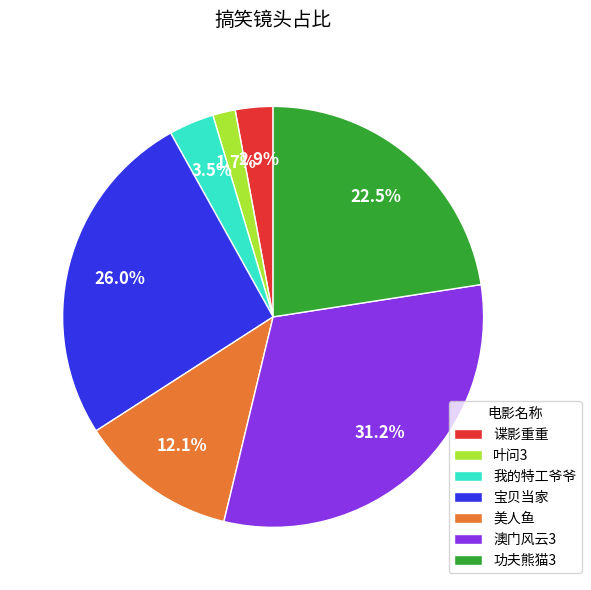

How many segments does this pie chart have?

7